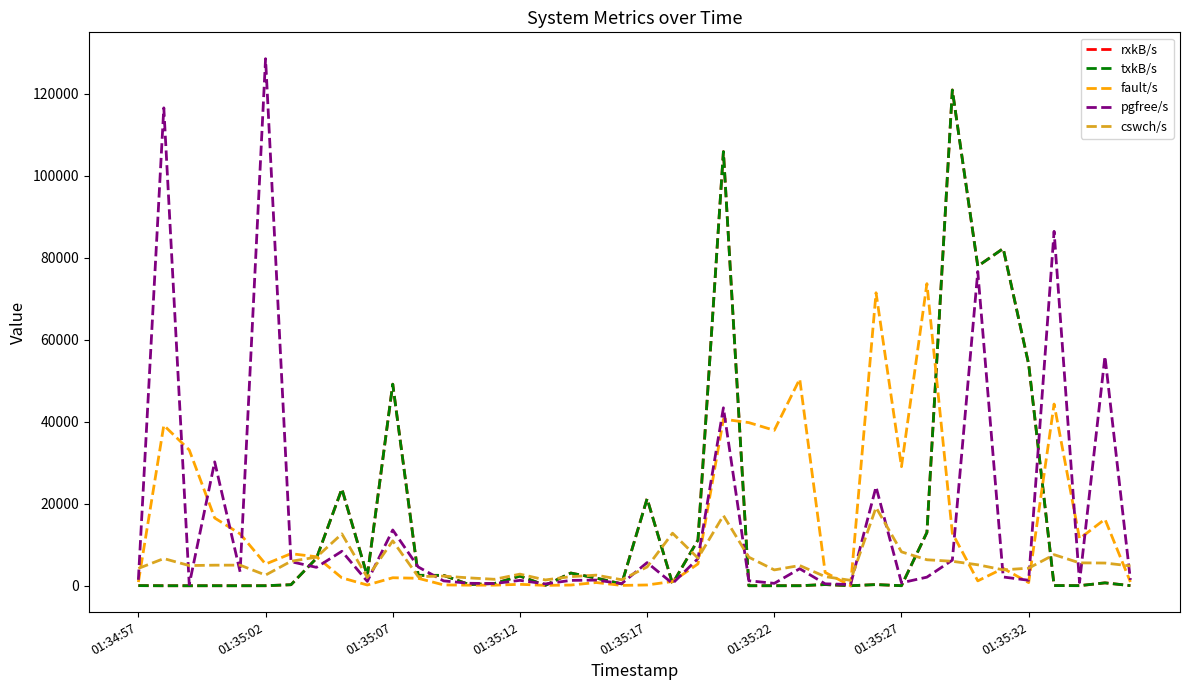

Does the chart have visible grid lines?

No